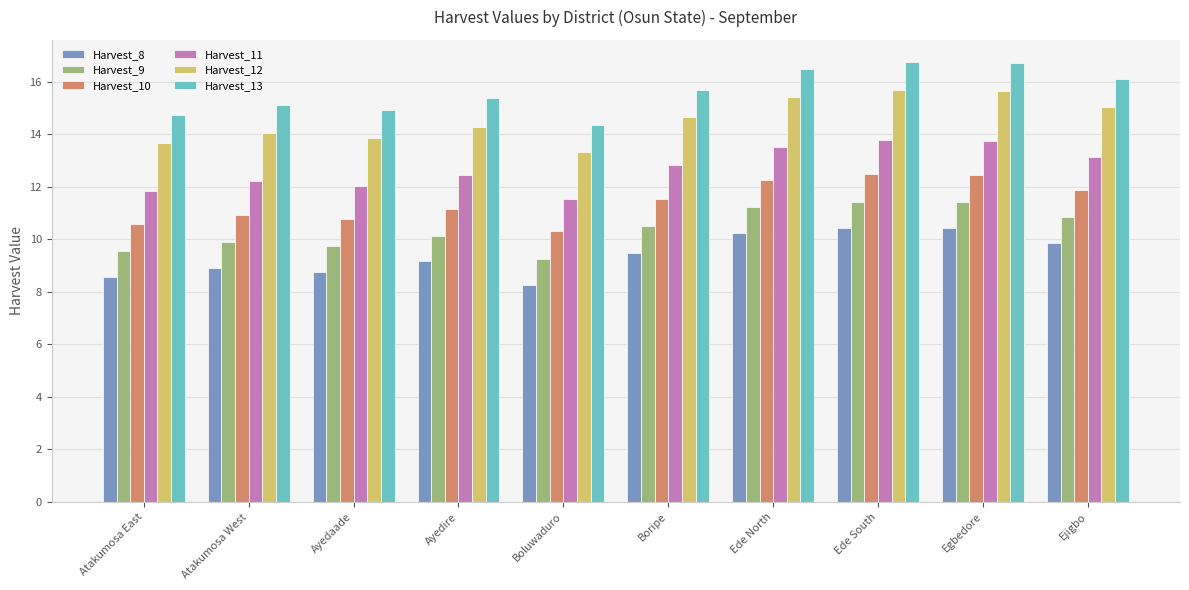

Count the number of data series in this chart.

6